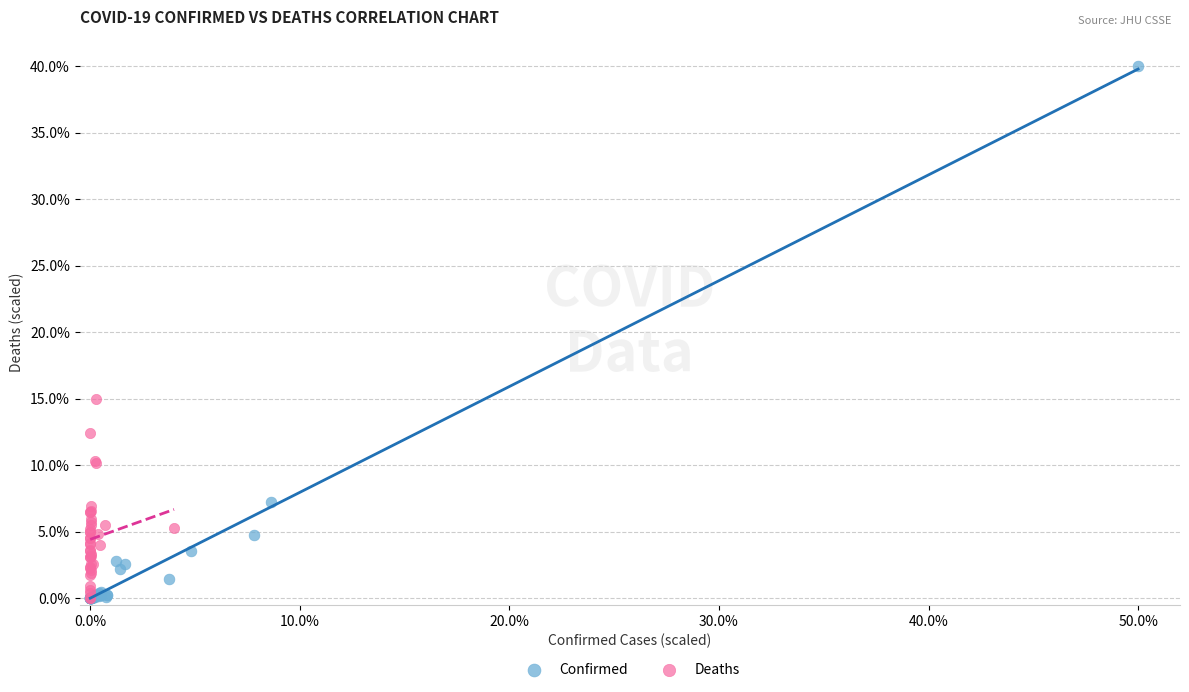

Which series reaches the maximum Y coordinate?

Confirmed